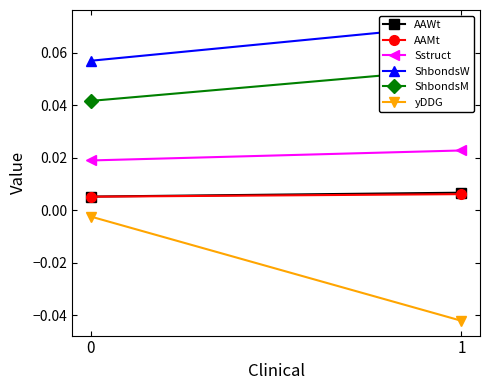

Which has a higher value, 1 or 0?

1